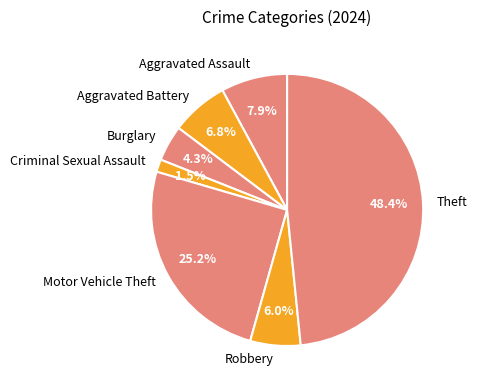

Rank the categories by value from lowest to highest.

Criminal Sexual Assault, Burglary, Robbery, Aggravated Battery, Aggravated Assault, Motor Vehicle Theft, Theft